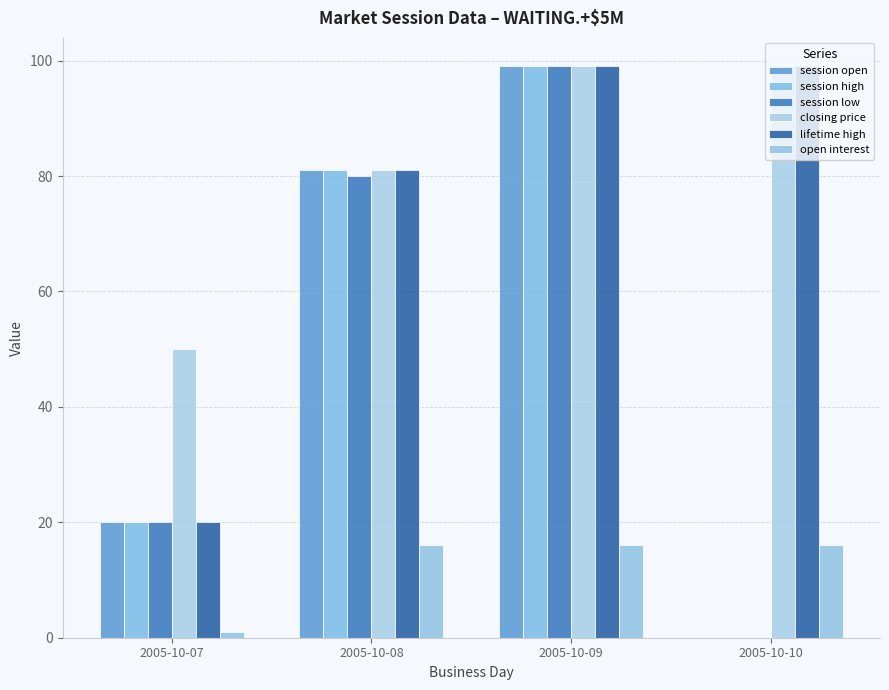

Which series has the largest total across all categories?

closing price